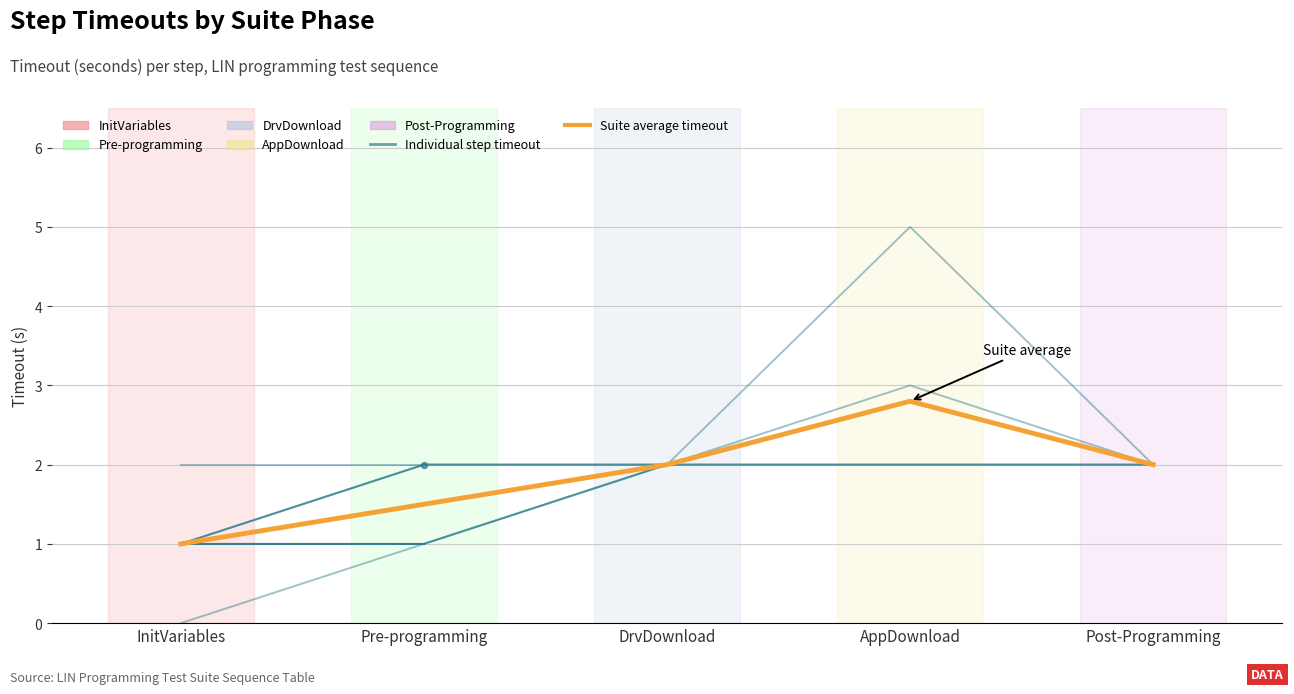

Which series reaches the minimum Y coordinate?

Individual step timeout